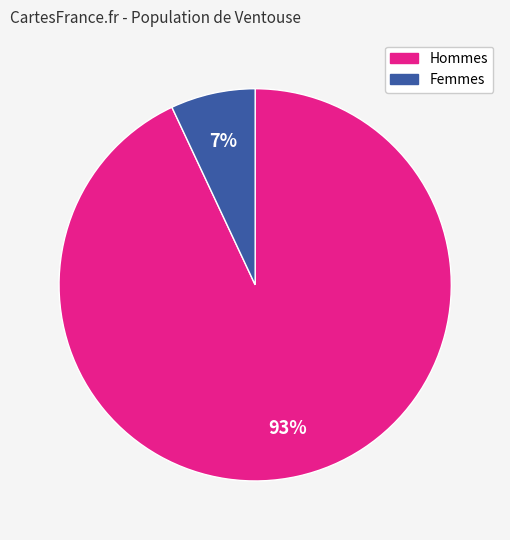

Does any single category account for the majority?

Yes